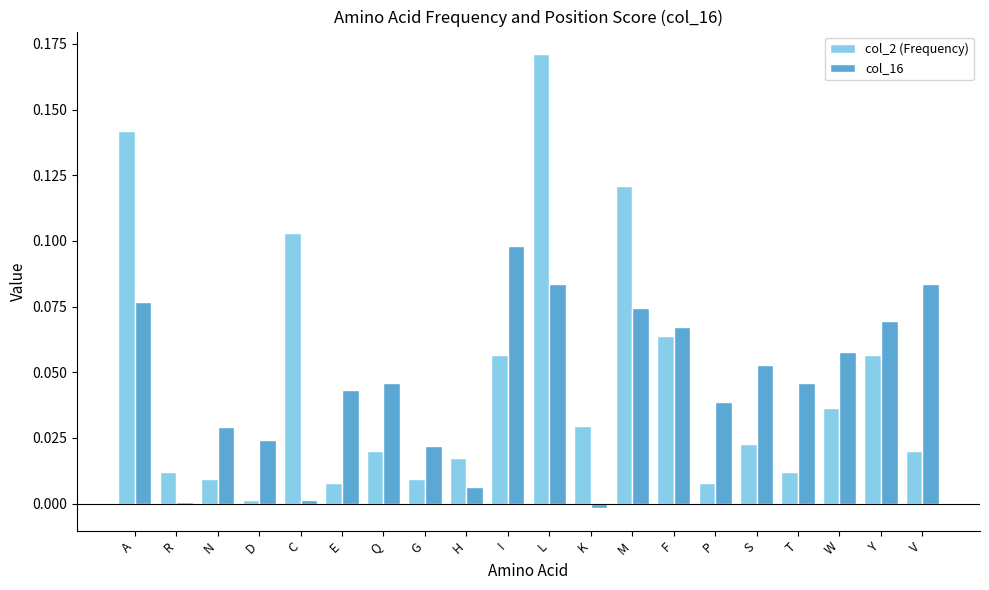

Rank the series at R from highest to lowest value.

col_2 (Frequency), col_16